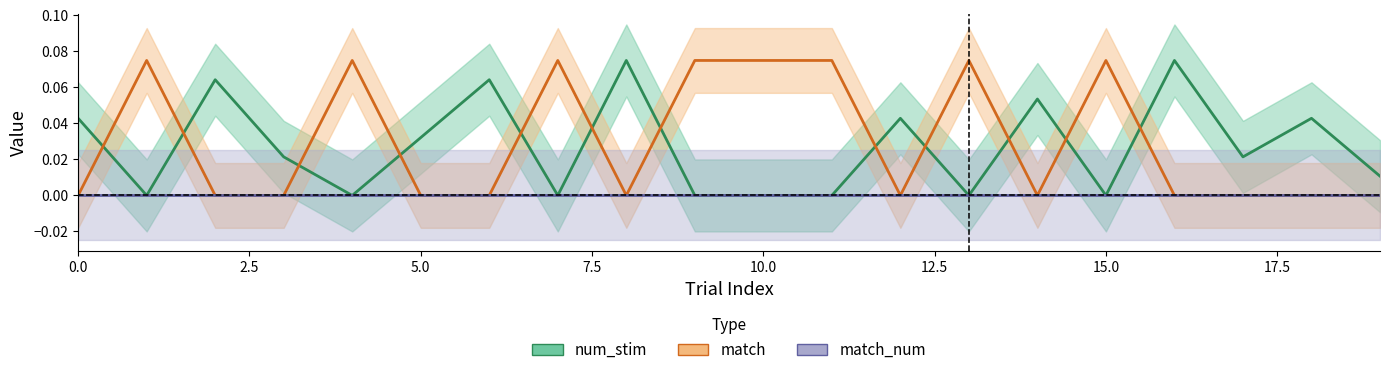

What is the value of the num_stim point at the 17th from the left?

0.1